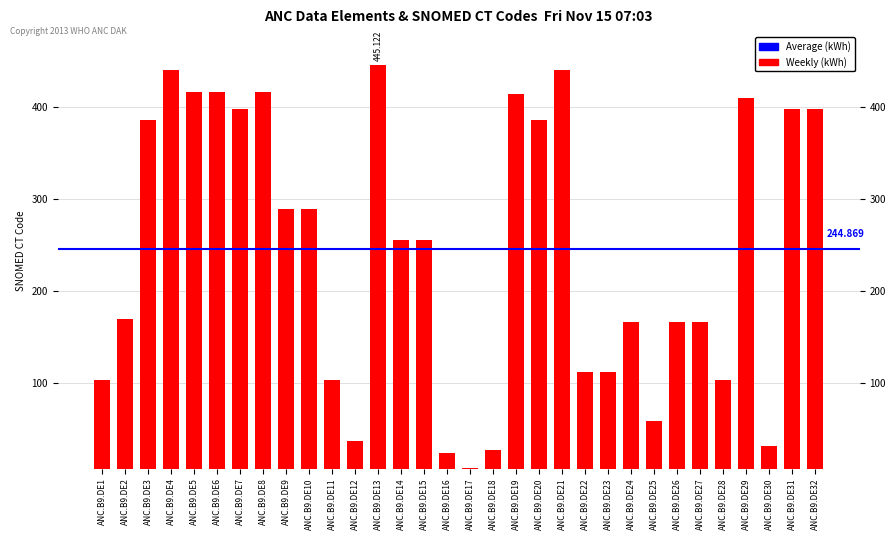

Reading left to right, list all the values displayed in this chart.

103.3	169.2	385.7	439.3	416.2	416.2	397.8	416.2	289.3	289.3	102.9	36.8	445.1	255.5	255.6	24.0	7.8	27.5	413.7	385.7	439.3	112.1	112.1	165.7	58.5	165.7	165.7	103.3	408.8	31.7	397.8	397.8